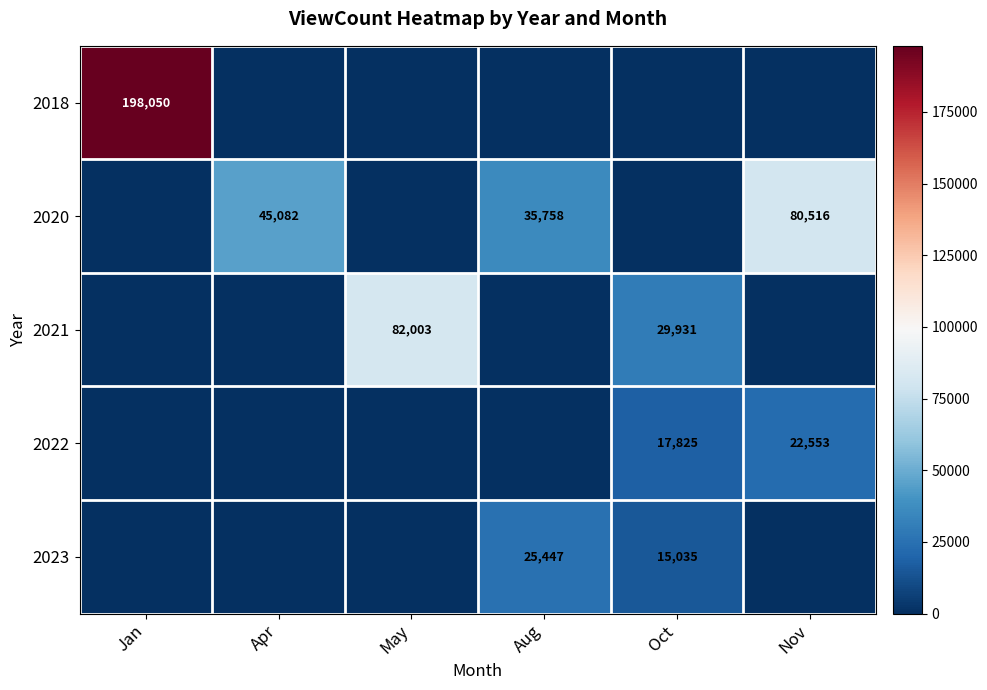

What is the difference between the 2021 values at Oct and May?

52072